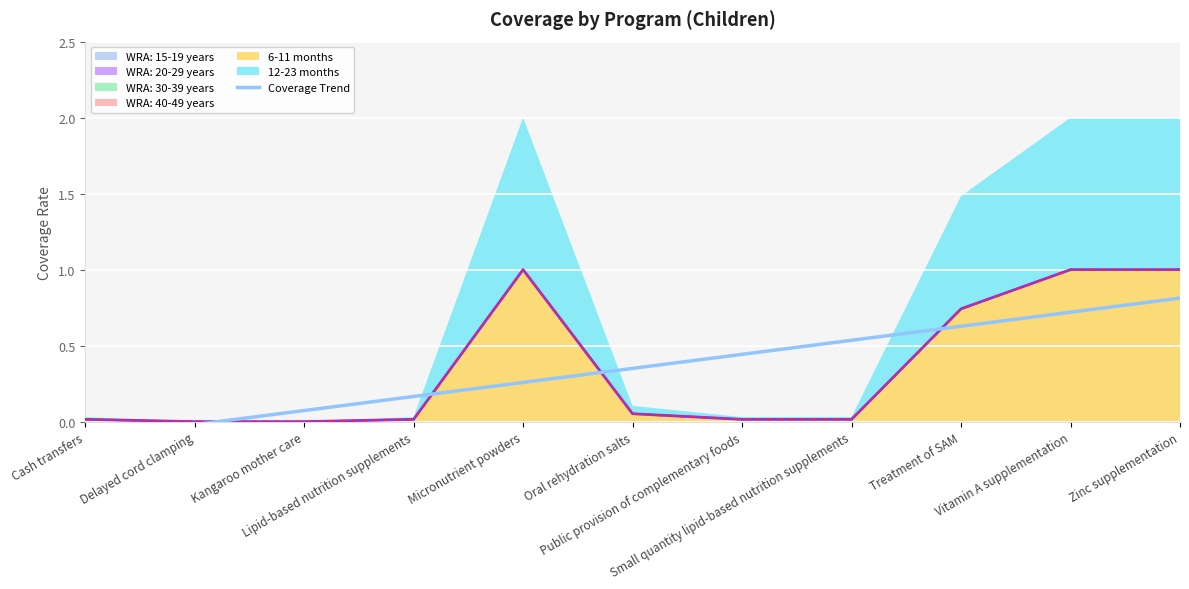

What is the change in value from Public provision of complementary foods to Vitamin A supplementation?

+0.3